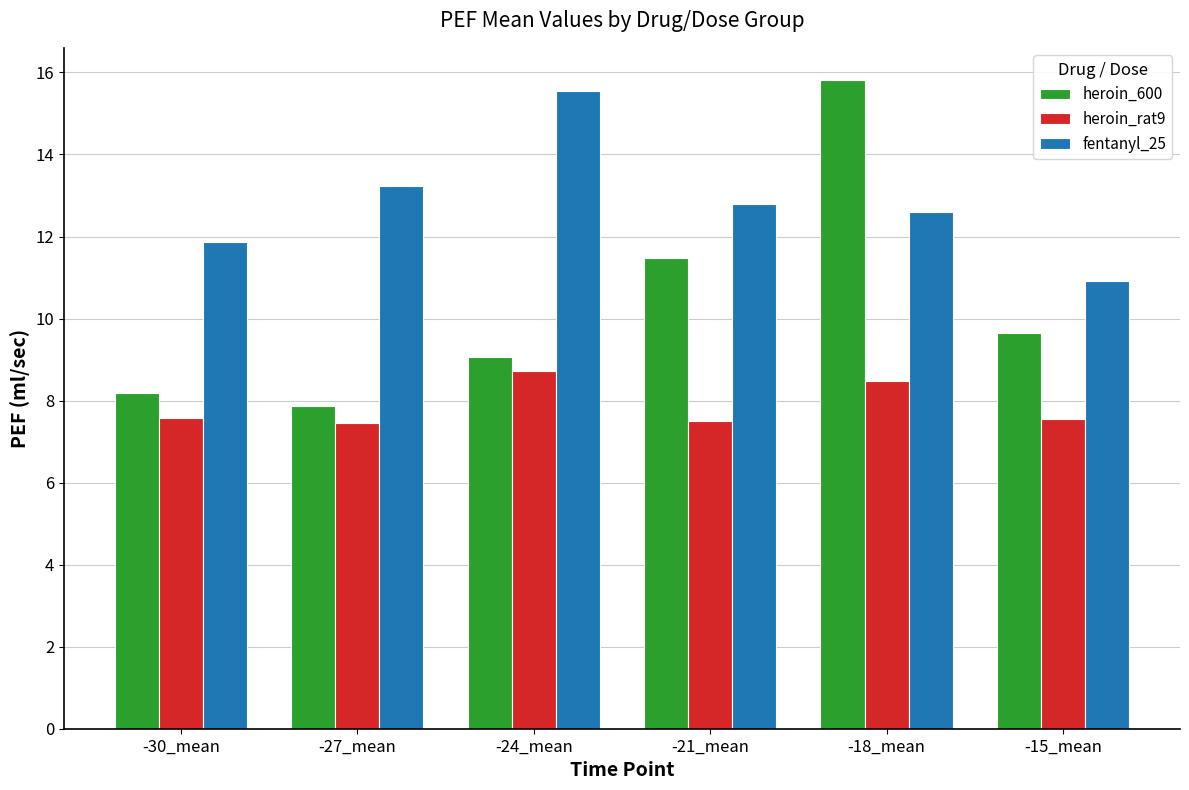

What is the spread (max minus min) of values at -18_mean?

7.3